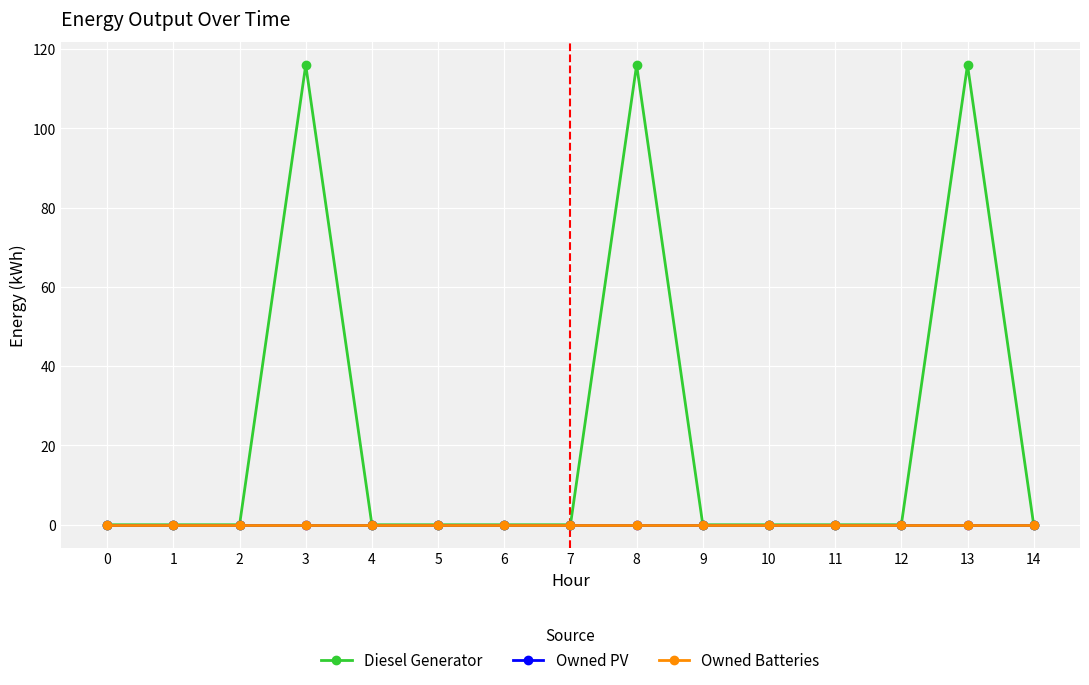

What is the sum of all Diesel Generator values?

348